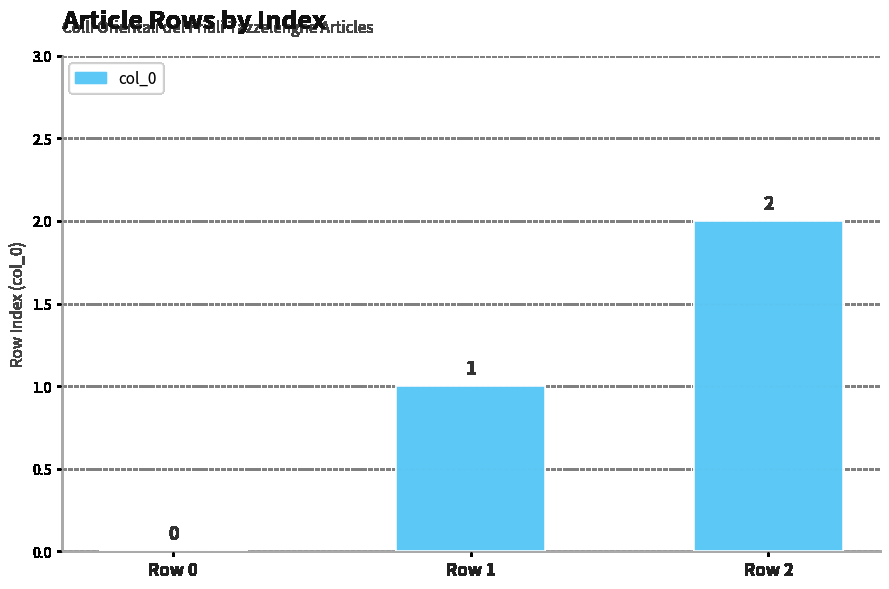

Which label corresponds to the largest value in the chart?

Row 2